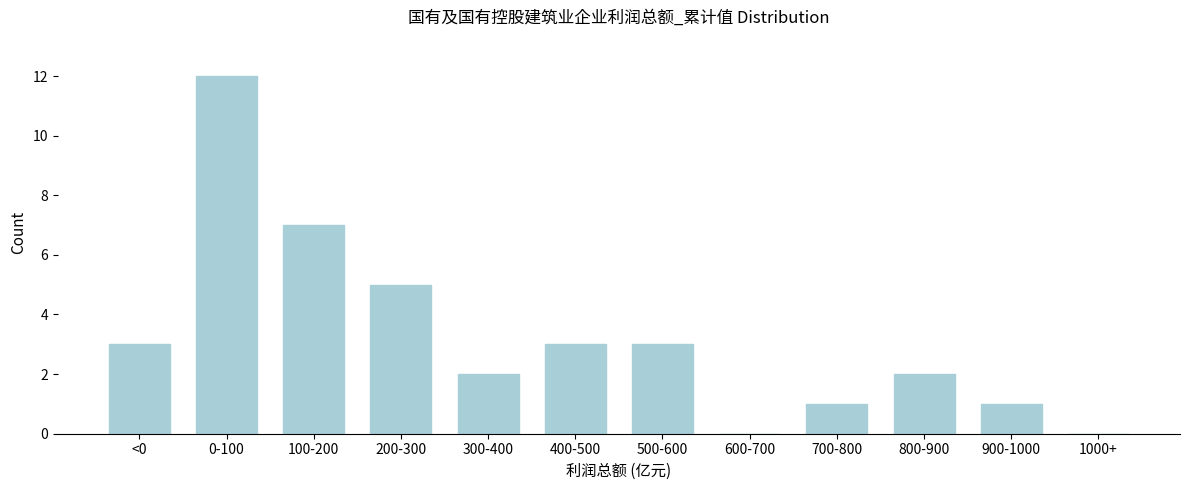

Reading left to right, what are all the values shown in this chart?

<0=3	0-100=12	100-200=7	200-300=5	300-400=2	400-500=3	500-600=3	600-700=0	700-800=1	800-900=2	900-1000=1	1000+=0